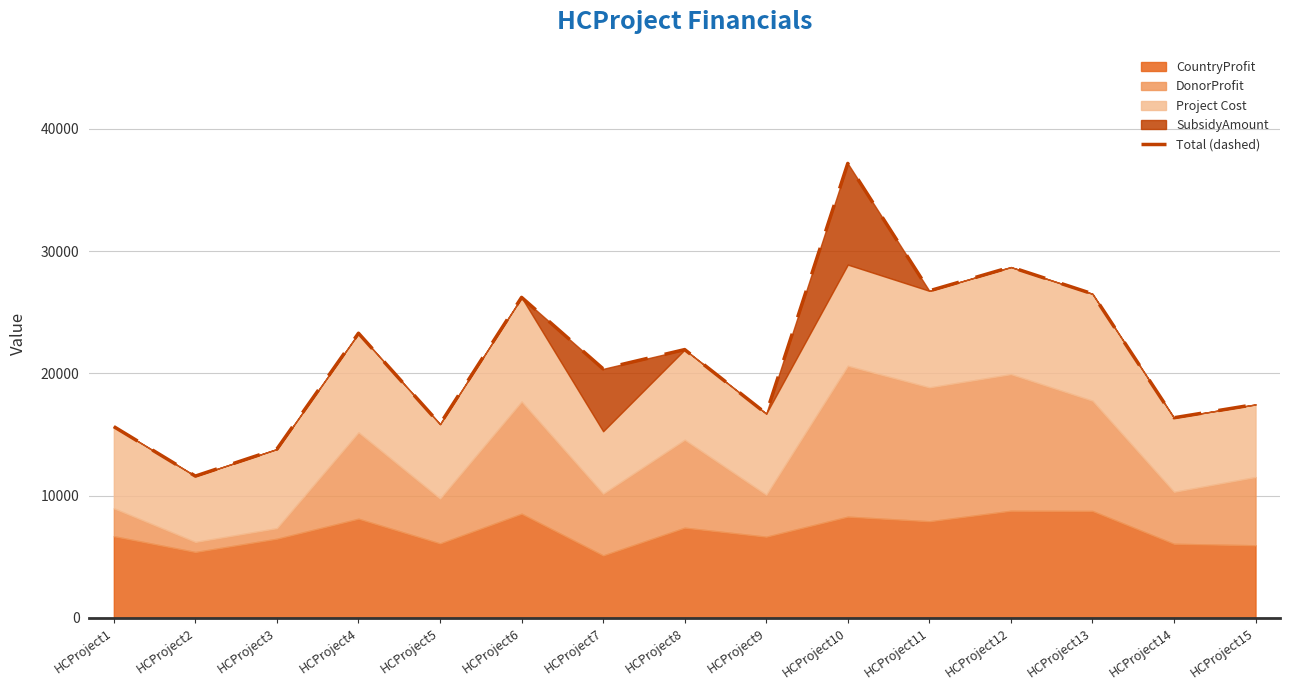

Does the chart display data point markers on the line(s)?

No